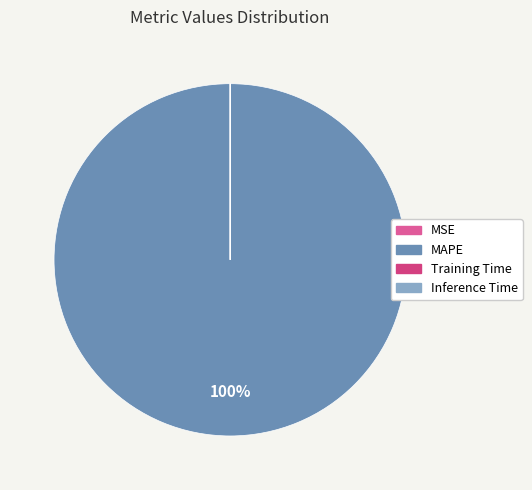

Does MAPE represent more than half of the total?

Yes